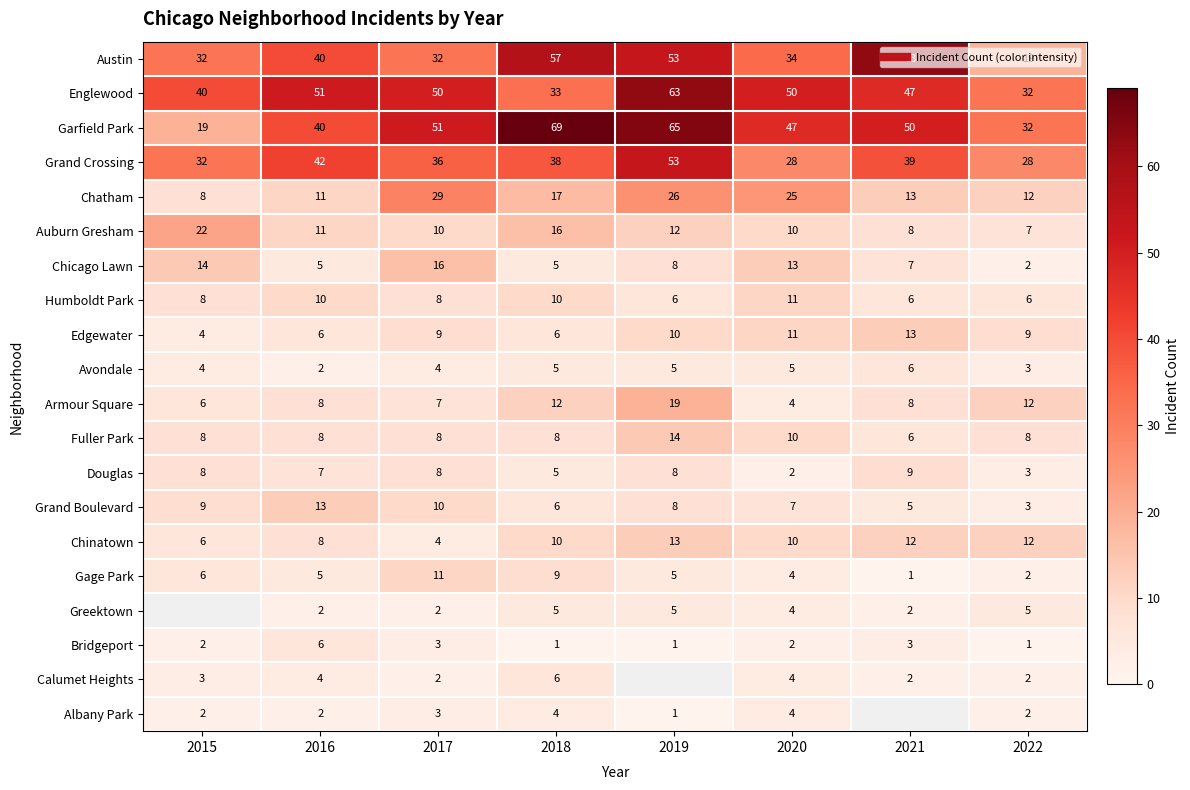

Rank the categories by Fuller Park value from lowest to highest.

2021, 2015, 2016, 2017, 2018, 2022, 2020, 2019